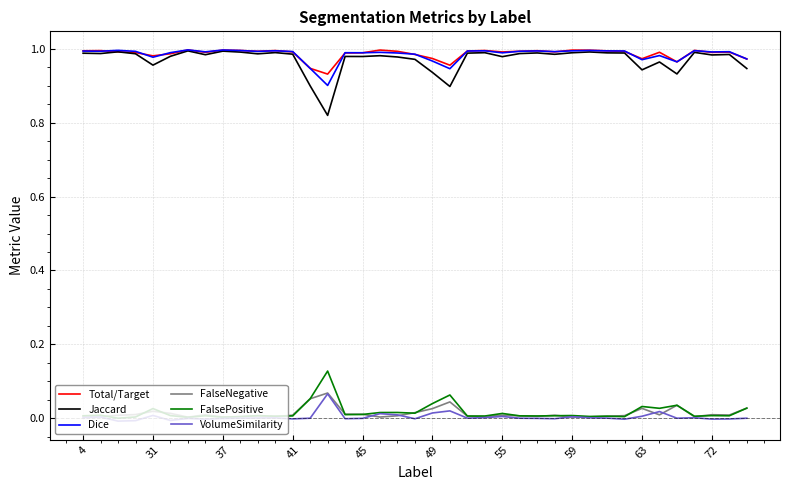

Which series has the widest spread of values?

Jaccard